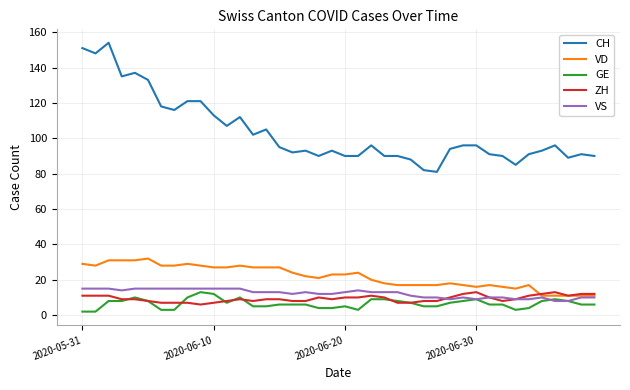

Which series has the widest spread of values?

CH